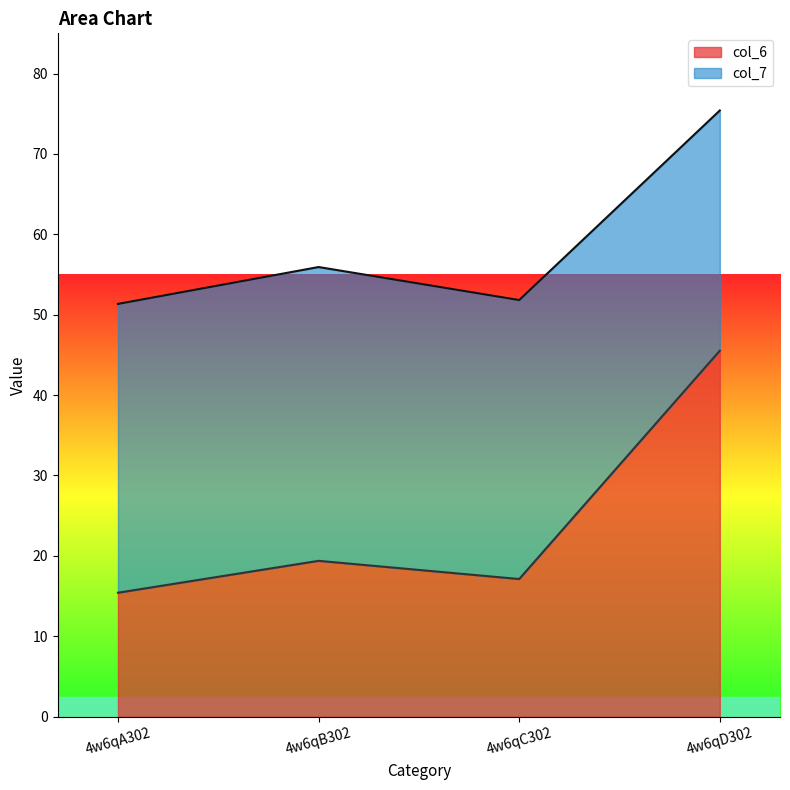

What is the label of the 2nd point from the left?

4w6qB302